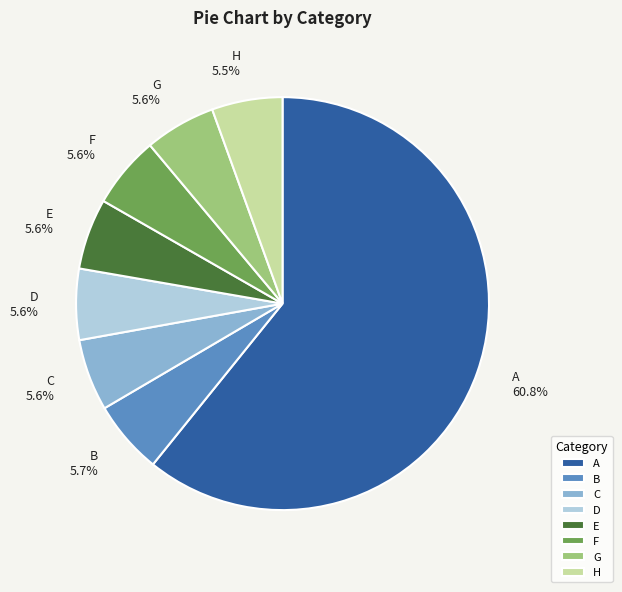

The B slice represents 6% of the pie. True or false?

True